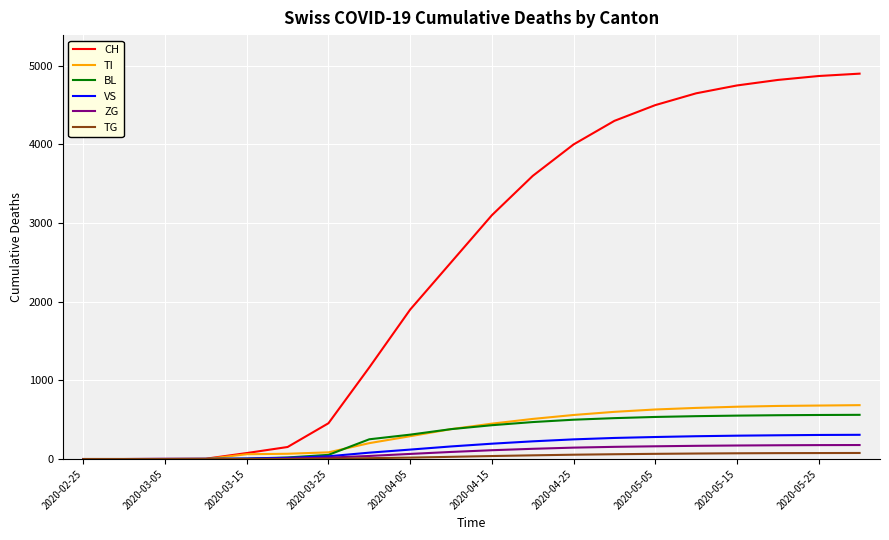

What is the greatest value displayed?

4900